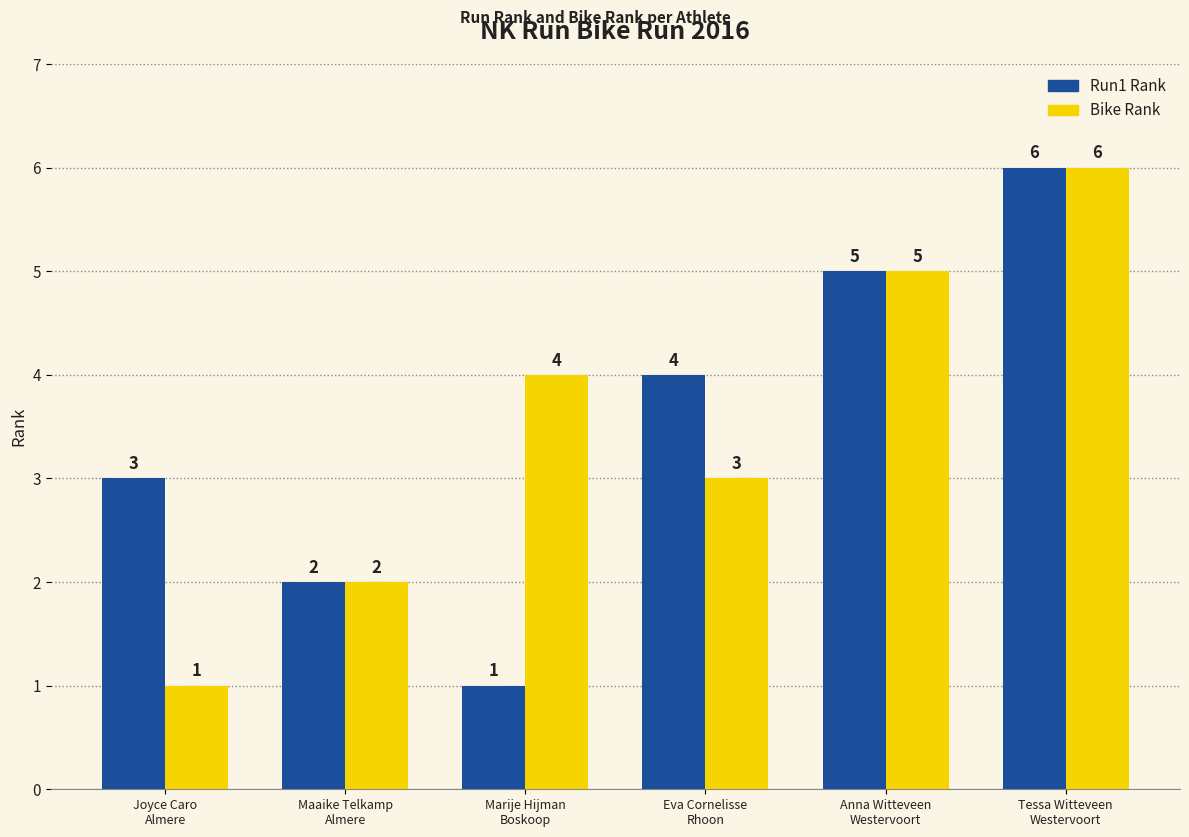

How many Run1 Rank values are between 2 and 5?

4